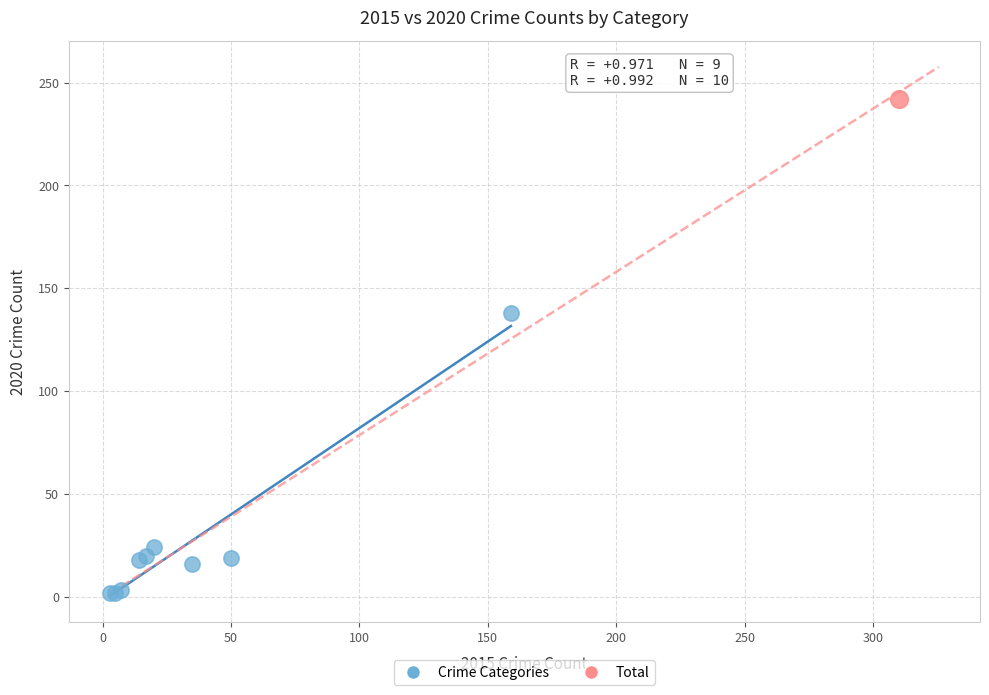

What are all the series names shown in the legend?

Crime Categories, Total